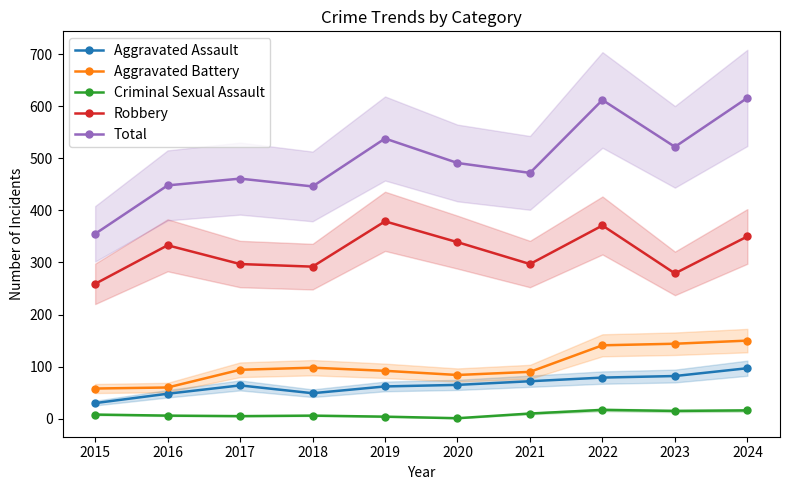

How many values in the Aggravated Assault series exceed 65?

4